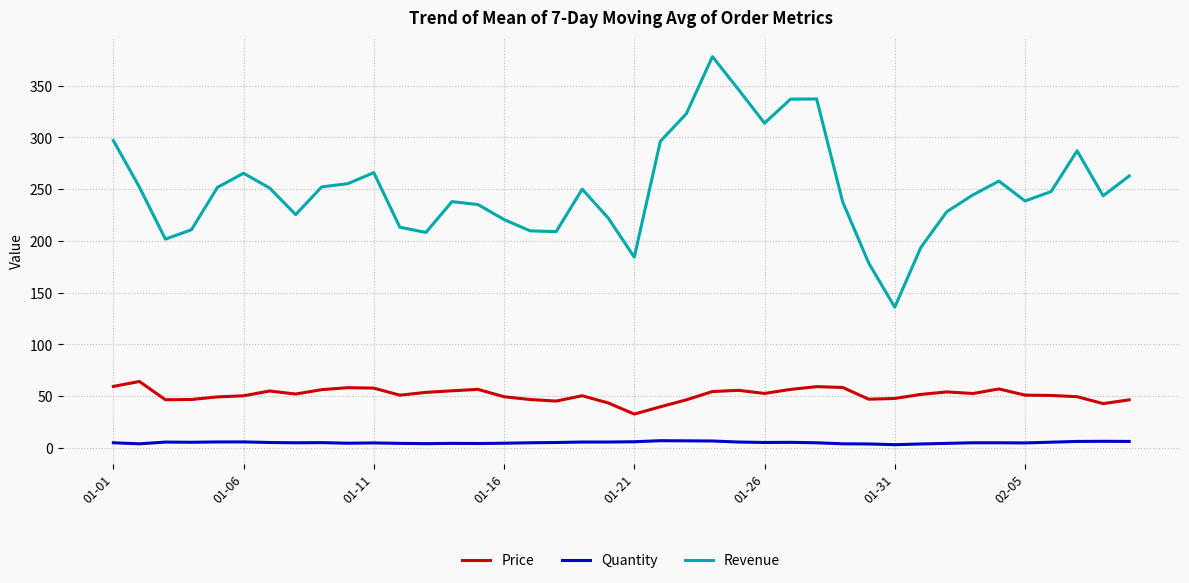

Count the number of data series in this chart.

3